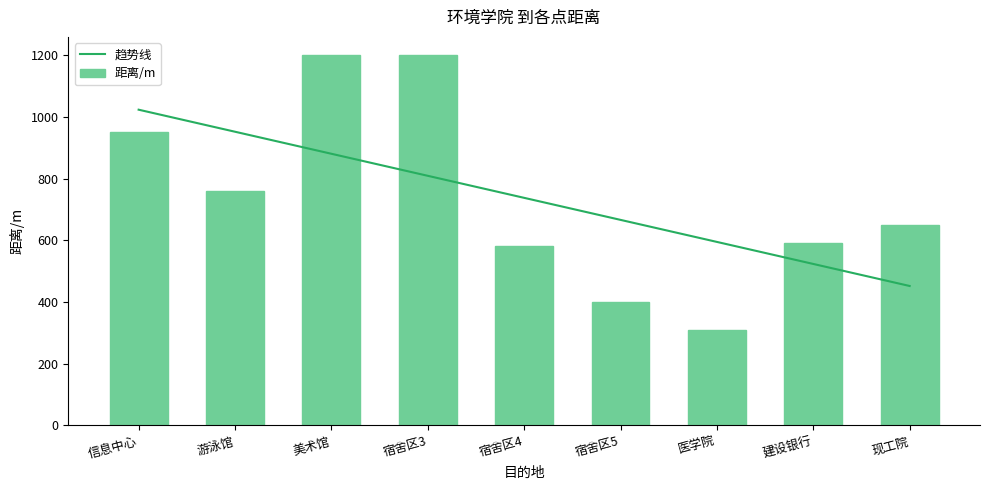

Where does the 趋势线 series first go above 737?

信息中心